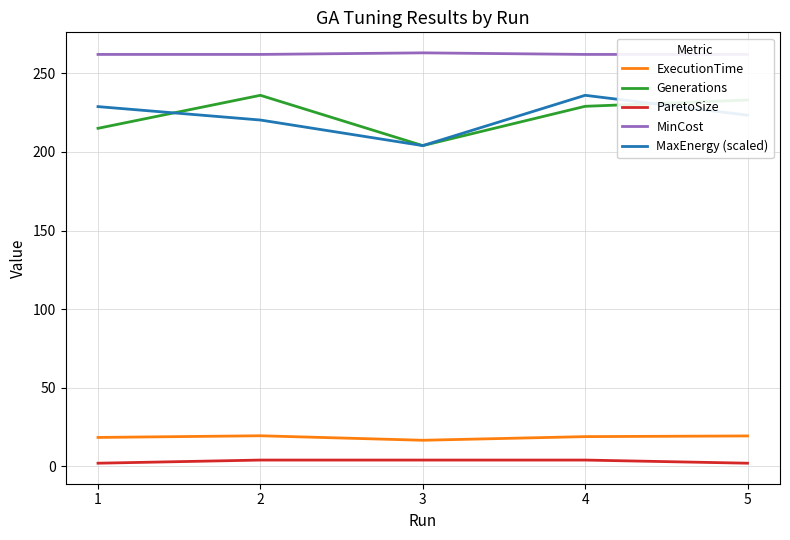

Which series has the largest range (max minus min)?

Generations